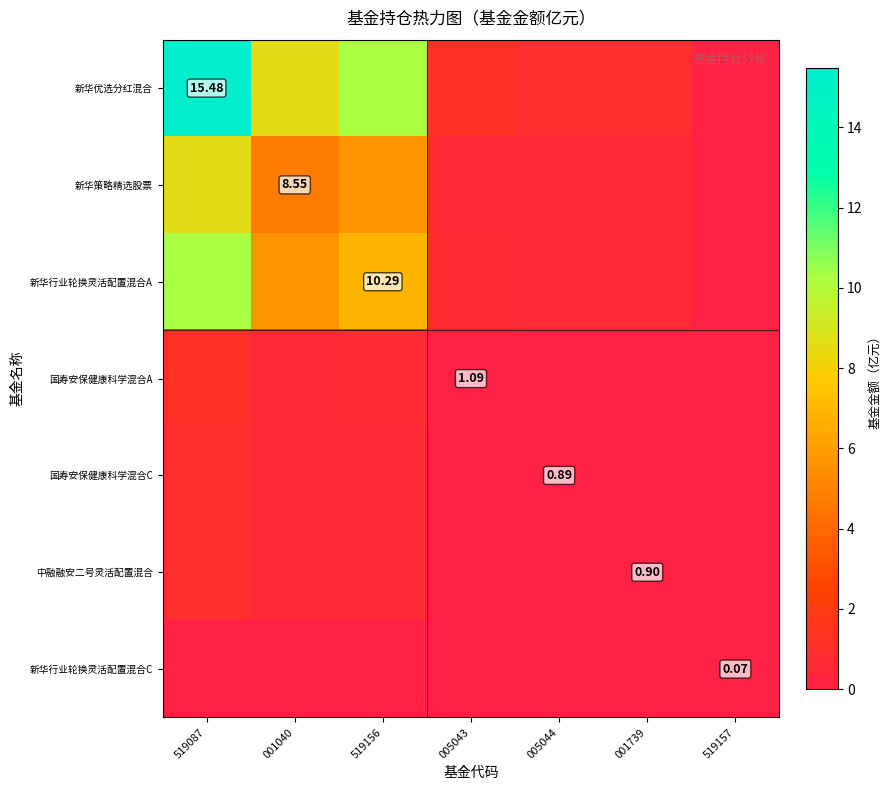

List the series in order of their peak value, highest first.

新华优选分红混合, 新华行业轮换灵活配置混合A, 新华策略精选股票, 国寿安保健康科学混合A, 中融融安二号灵活配置混合, 国寿安保健康科学混合C, 新华行业轮换灵活配置混合C